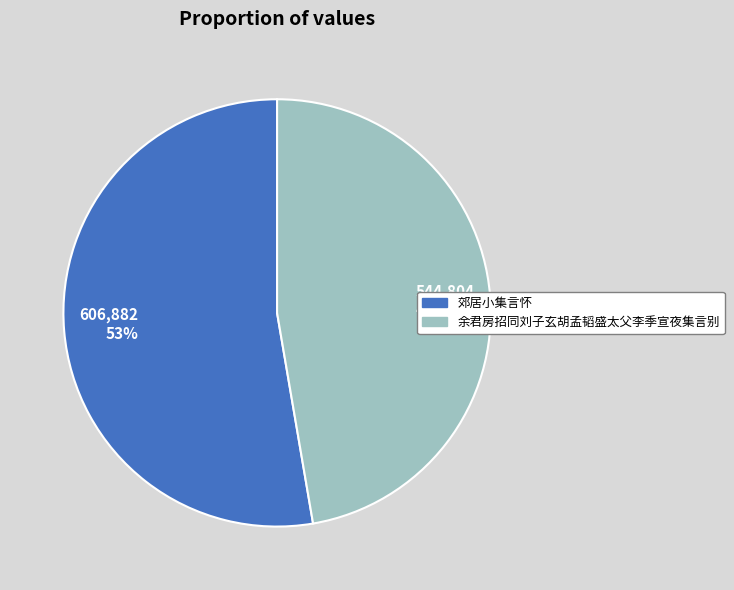

To the nearest percent, what is the combined percentage of 余君房招同刘子玄胡孟韬盛太父李季宣夜集言别 and 郊居小集言怀?

100%